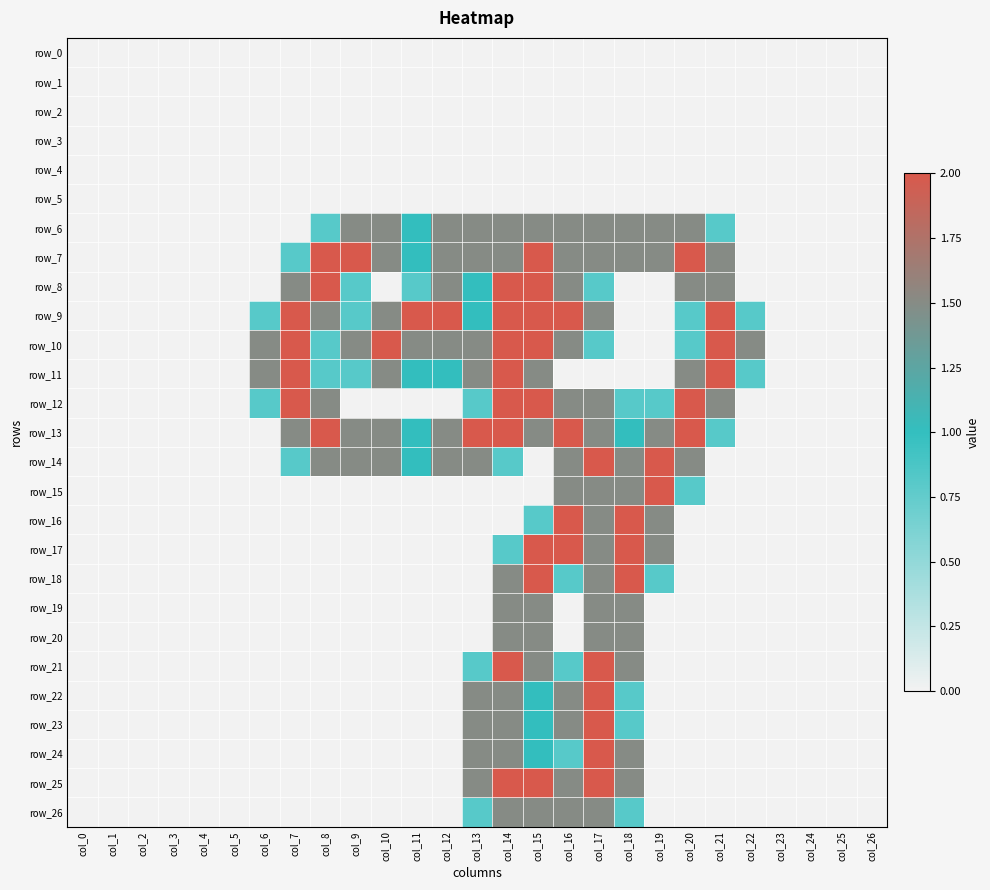

True or false: row_20 has a value of 0.0 at col_21.

True